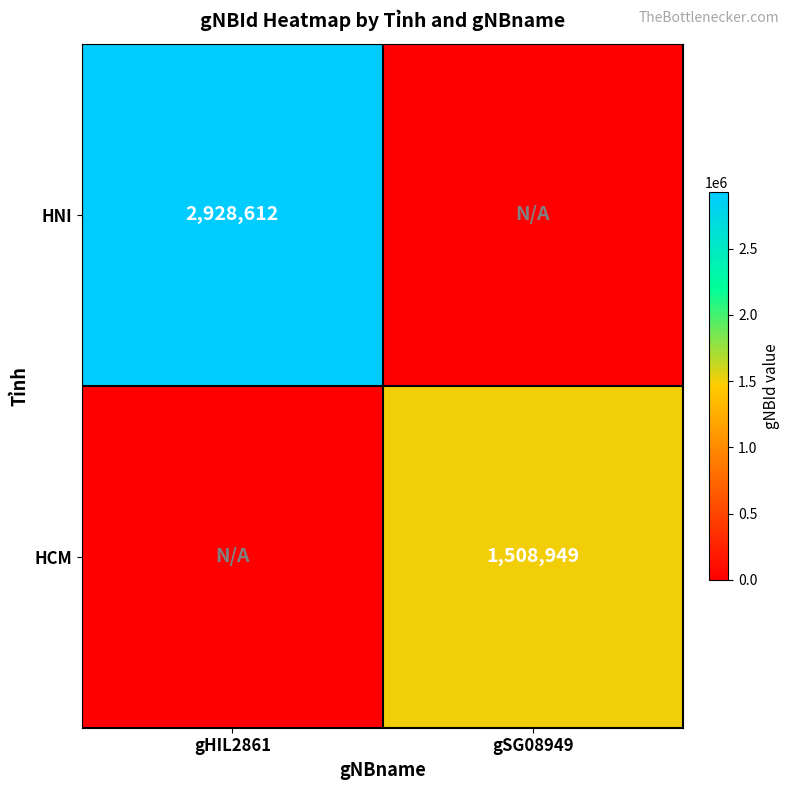

The value of HNI at gHIL2861 is 4868936. True or false?

False